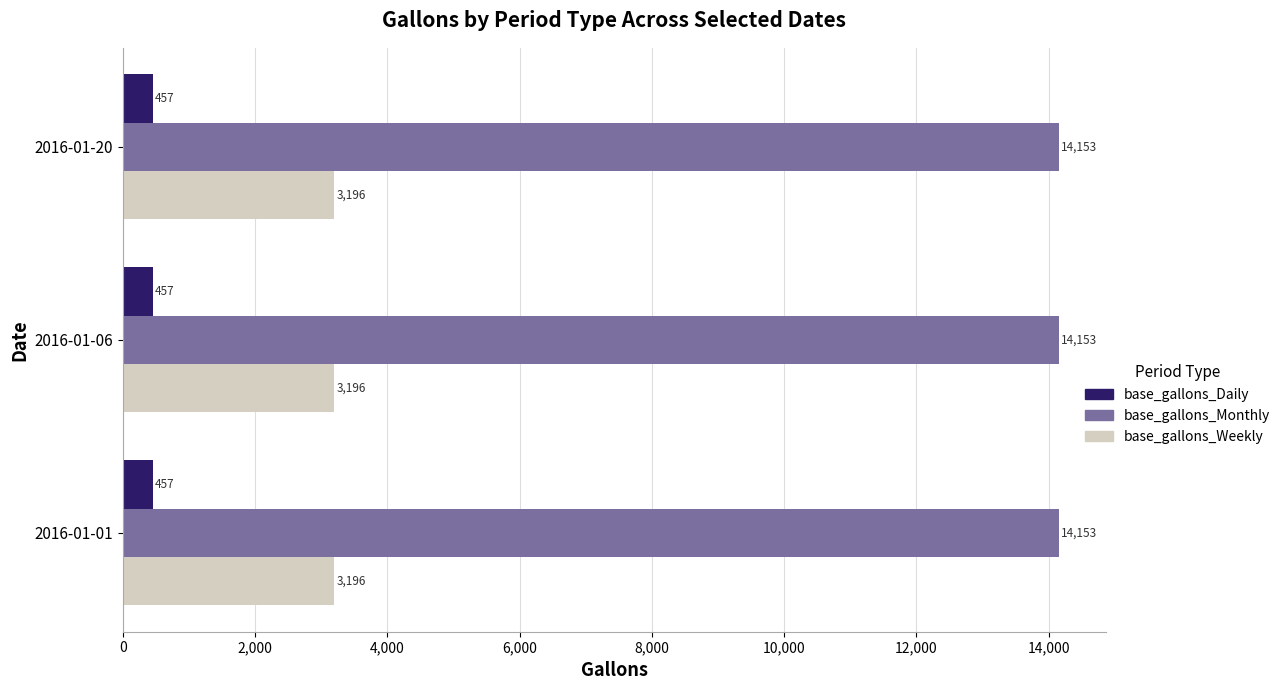

How many series are shown in this chart?

3